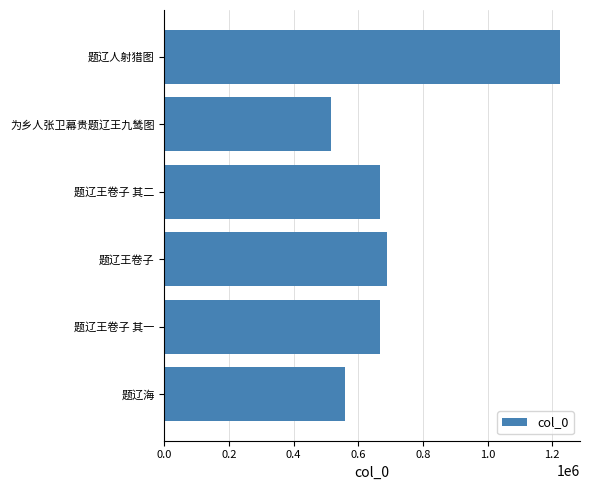

Count the number of categories in the chart.

6